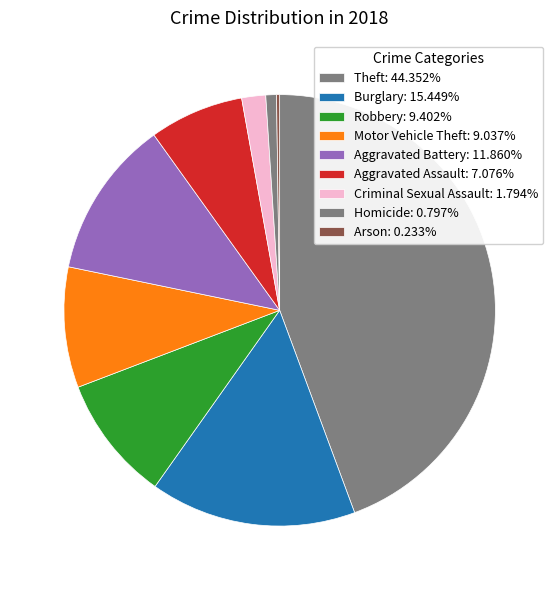

Is it true that Aggravated Battery is 12% of the pie?

True